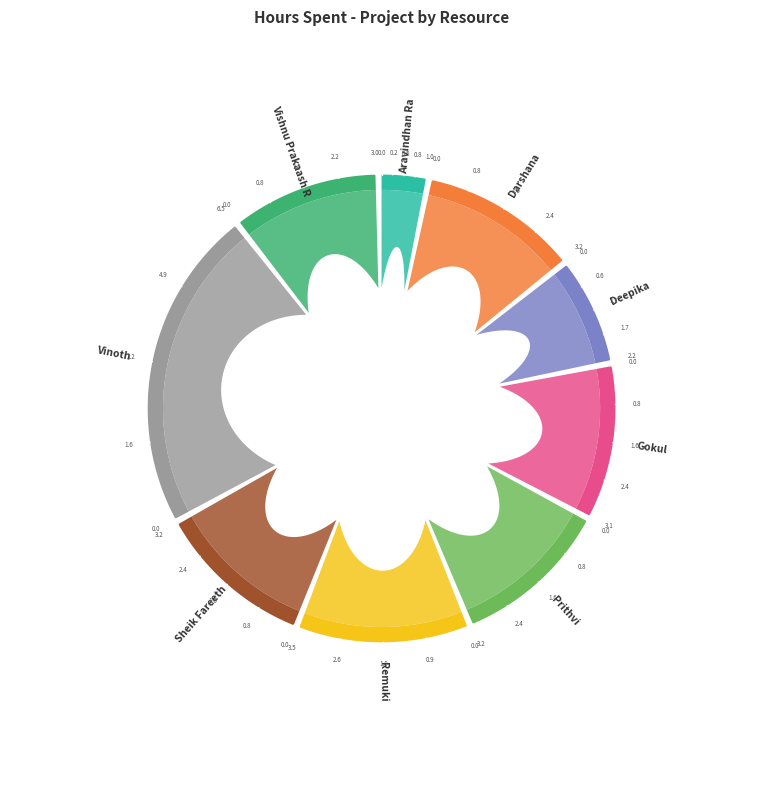

To the nearest percent, what is the difference between the Remuki and Gokul slice percentages?

1%